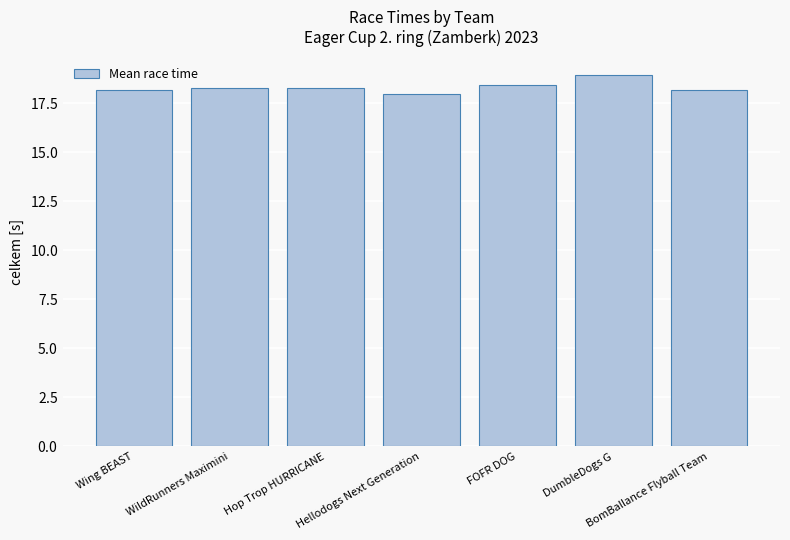

Reading left to right, list all the values displayed in this chart.

Wing BEAST=18.2	WildRunners Maximini=18.3	Hop Trop HURRICANE=18.3	Hellodogs Next Generation=18.0	FOFR DOG=18.4	DumbleDogs G=18.9	BomBallance Flyball Team=18.2